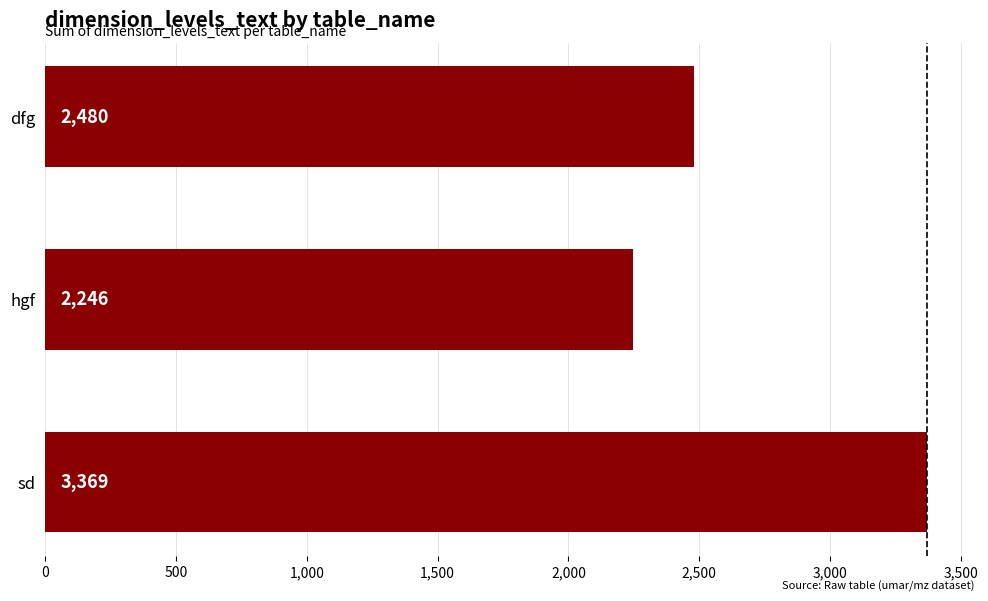

How many data points does each series have?

3